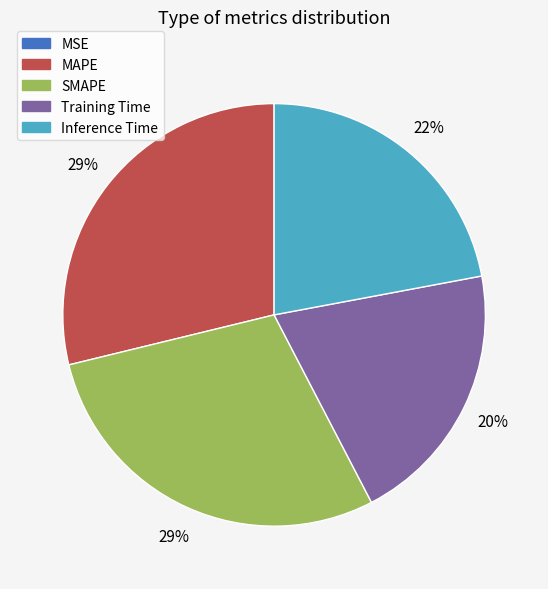

True or false: Training Time accounts for 20% of the total.

True